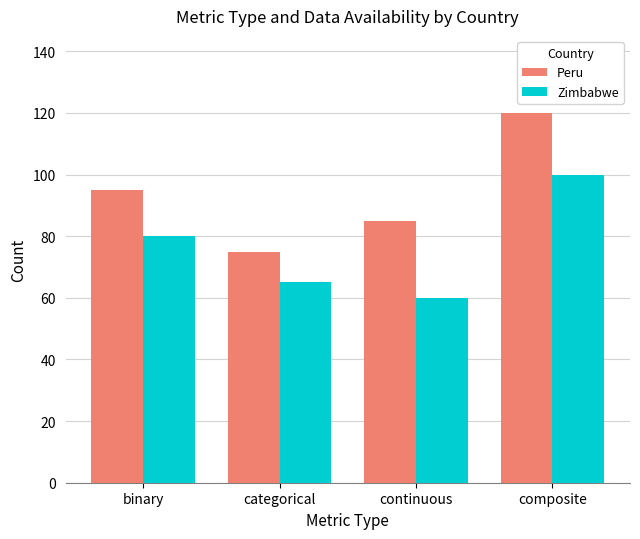

How many data points in Peru are less than 95?

2